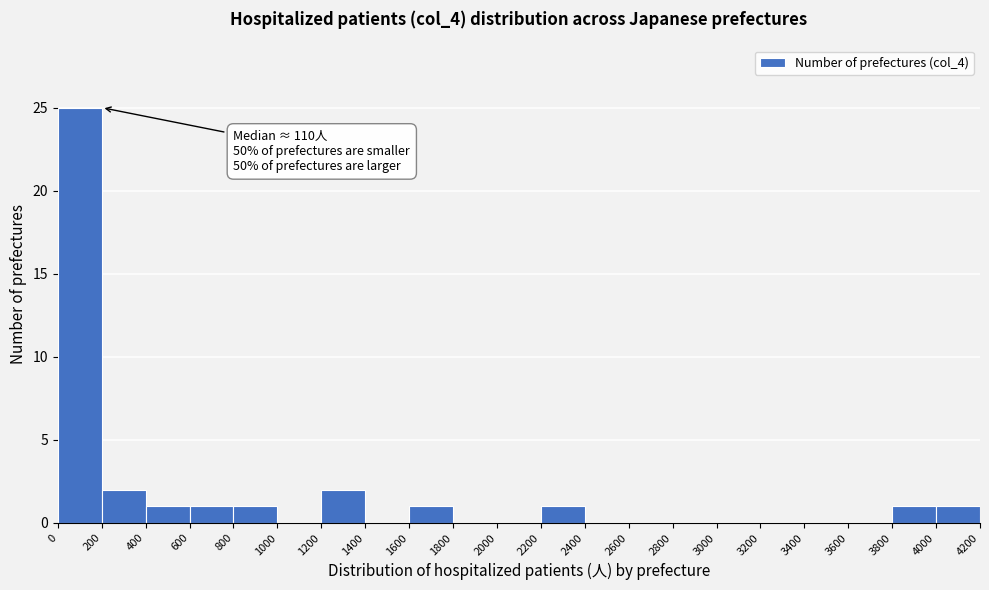

Over which range of the x-axis is the bar tallest?

0 to 200